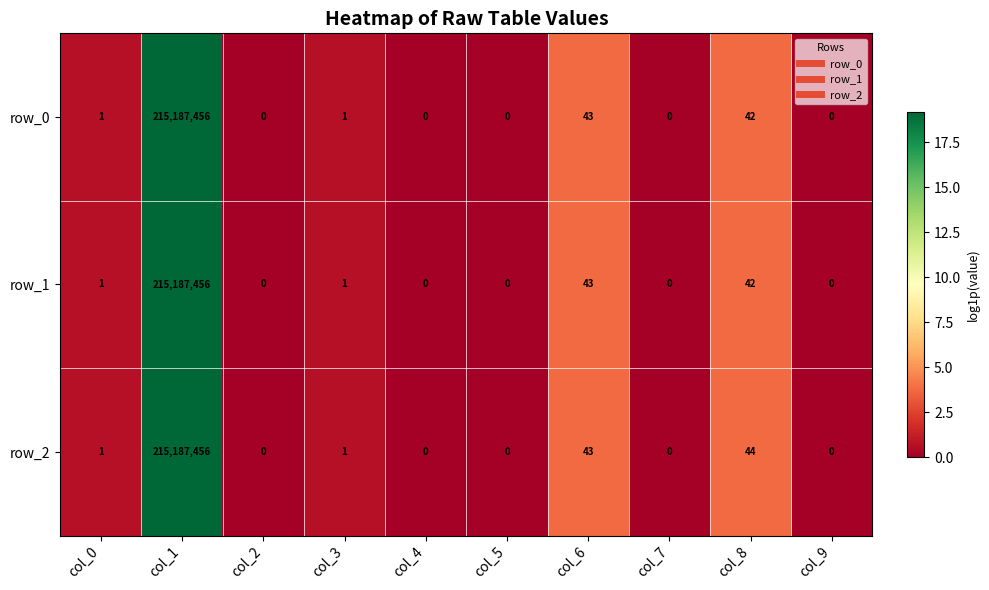

Where is row_0 nearest to the value 107593728?

col_6